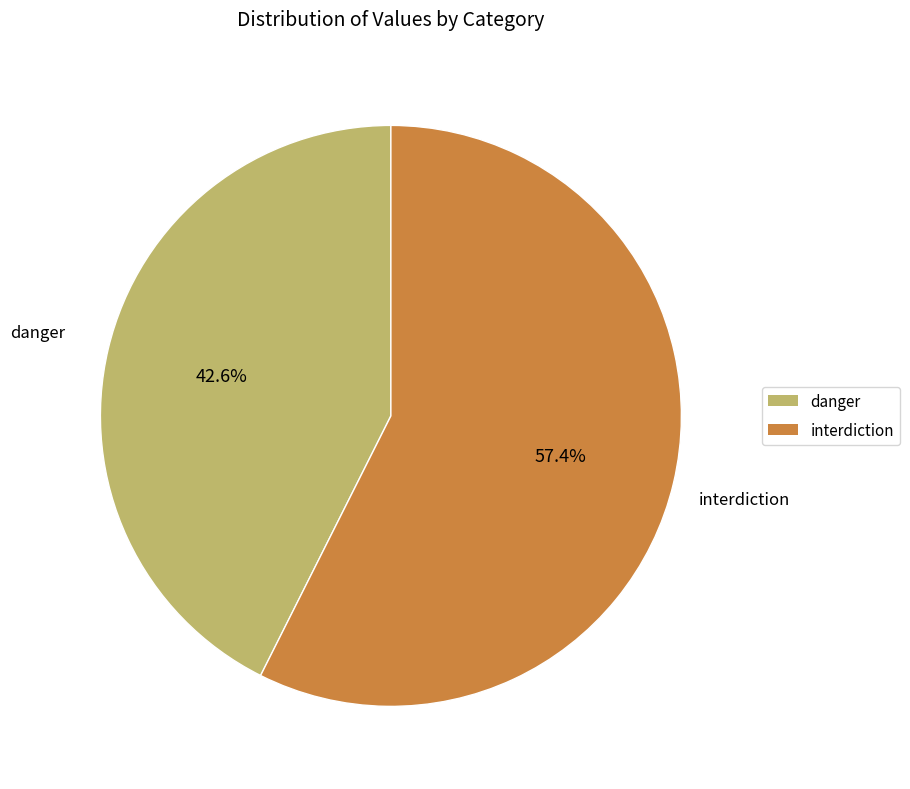

Is there a majority slice in this chart?

Yes